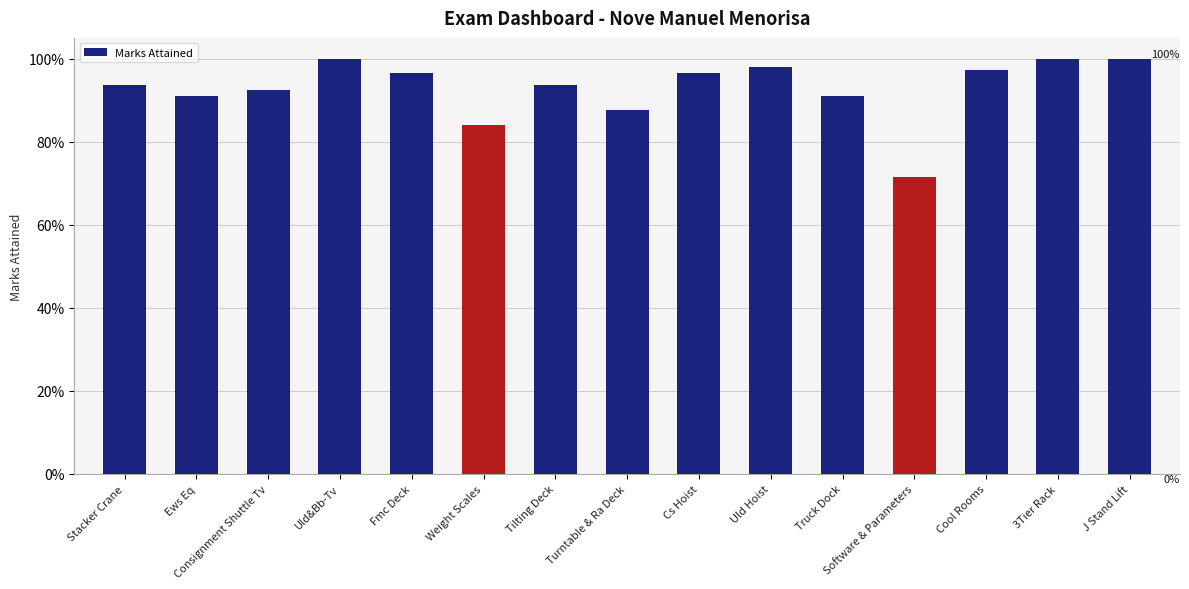

What is the average value?

0.9